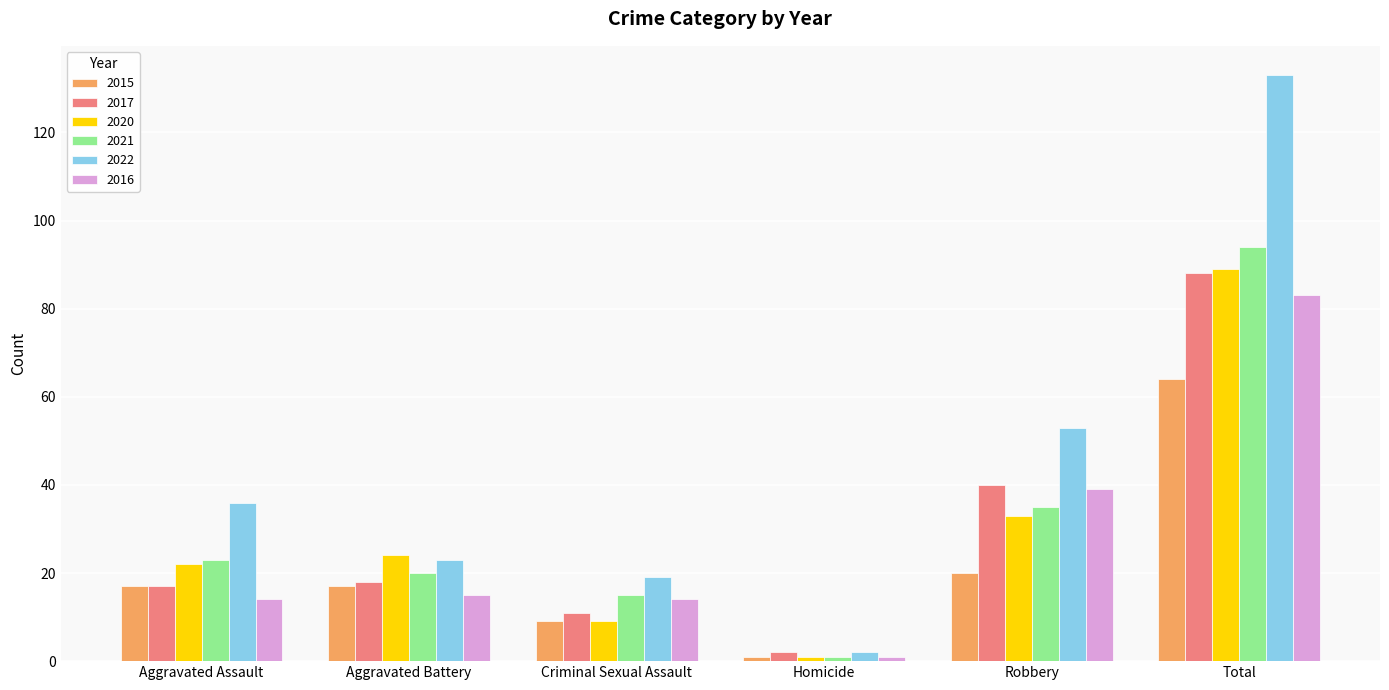

Are the bars horizontal?

No